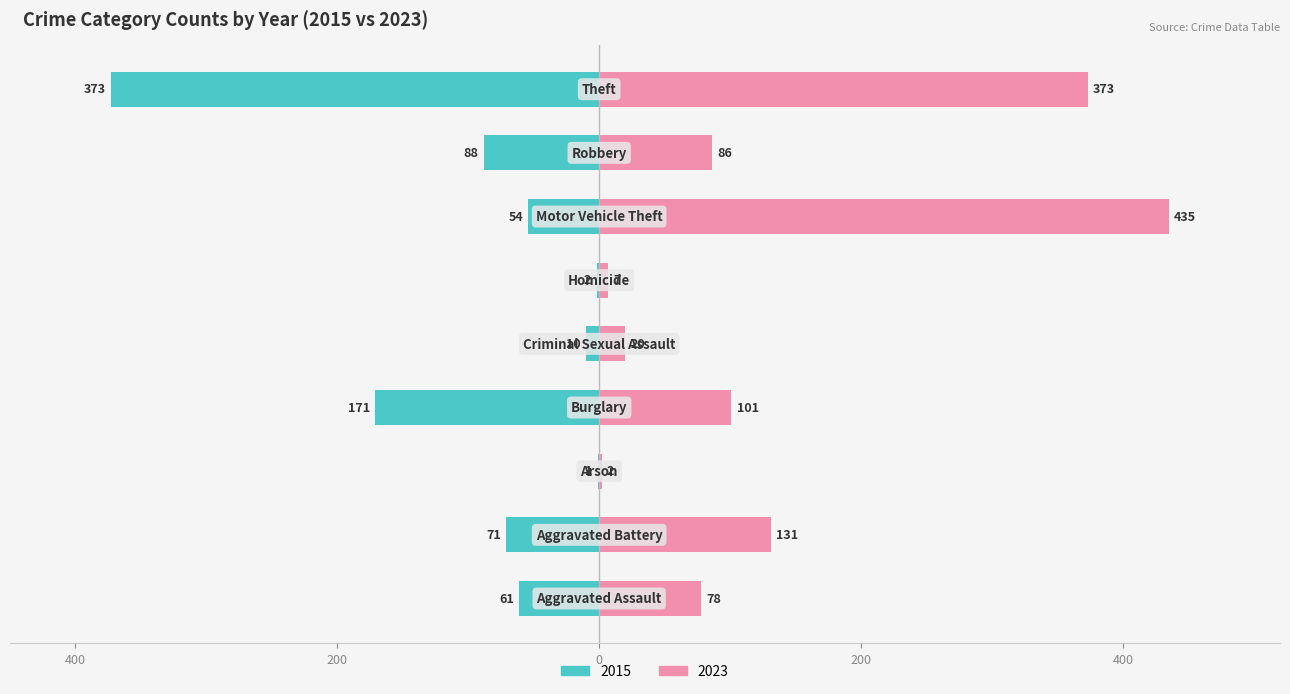

How many values in the 2023 series exceed 86?

4